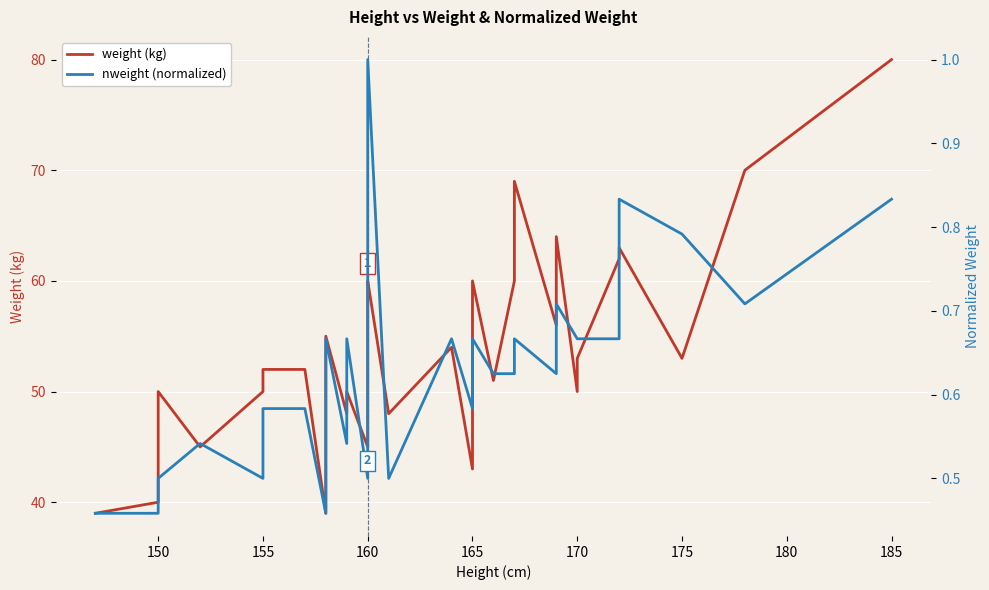

At 155, list the series in order from largest to smallest.

weight, nweight